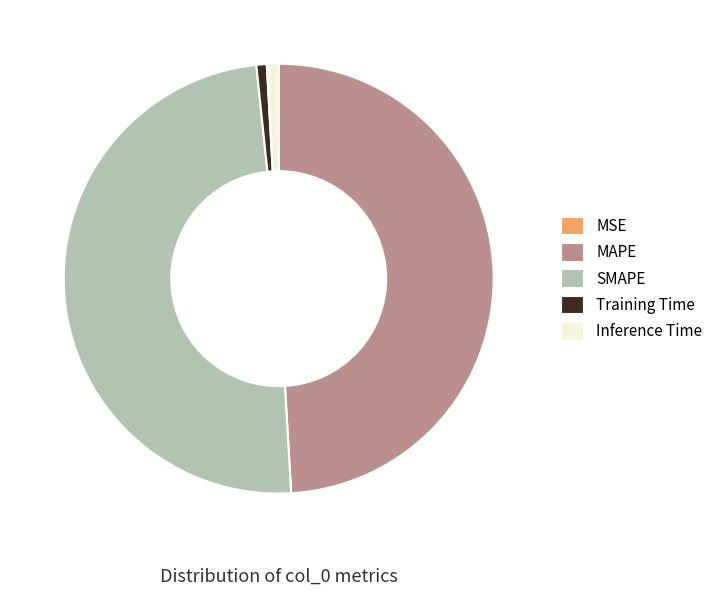

Is the sum of SMAPE and MAPE greater than half?

Yes